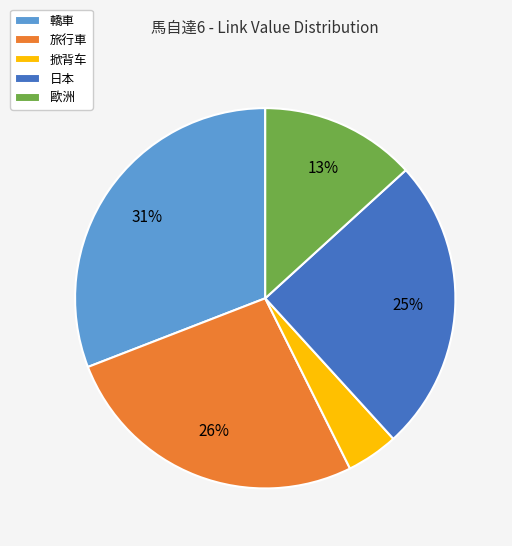

Approximately how many times larger is the value at 日本 compared to 歐洲?

1.9